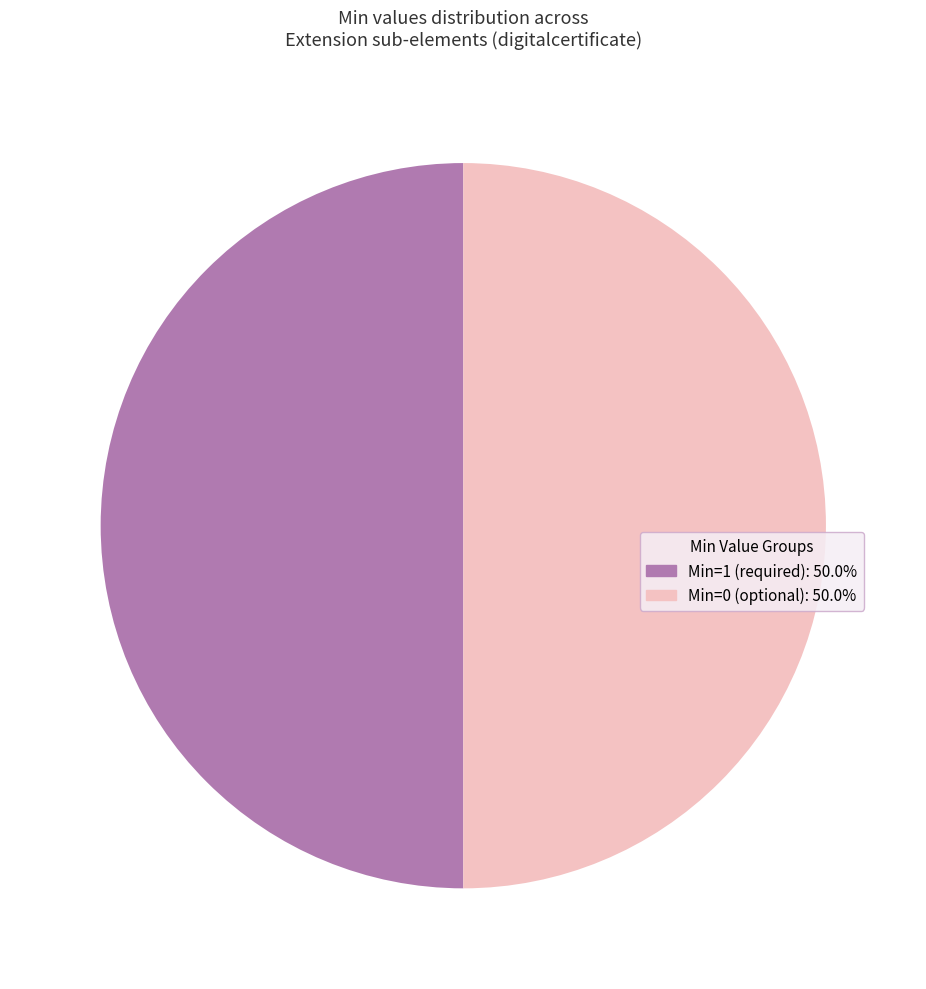

How many segments does this pie chart have?

2